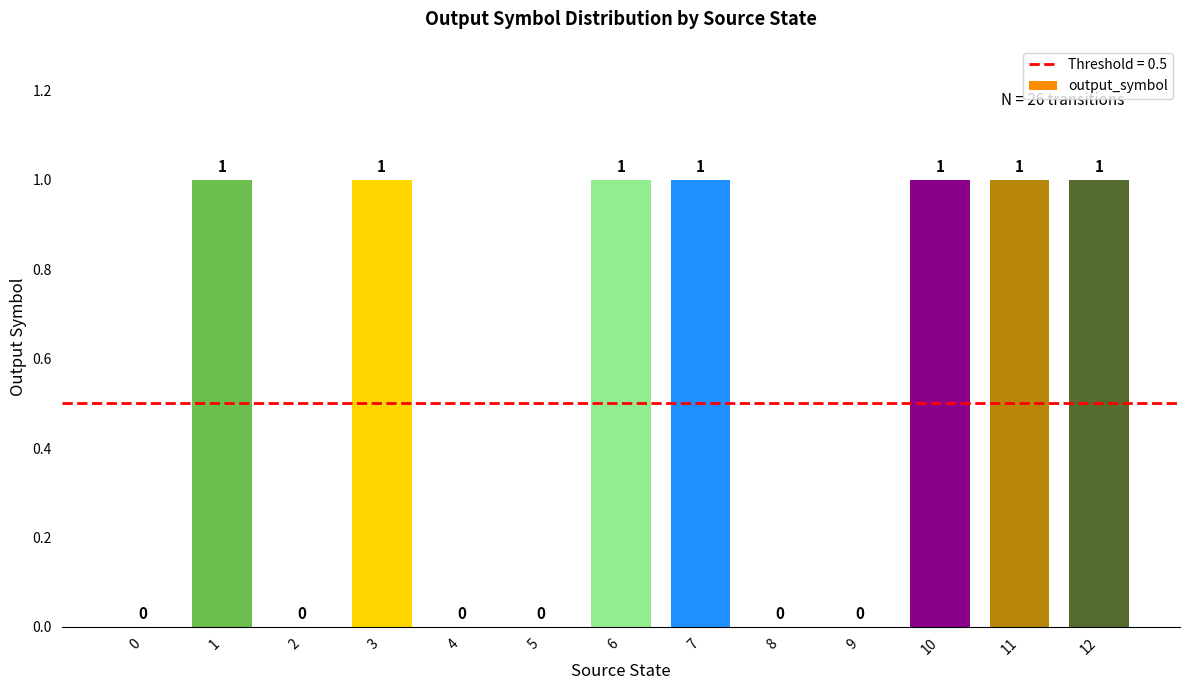

The value at 10 is 0. True or false?

False